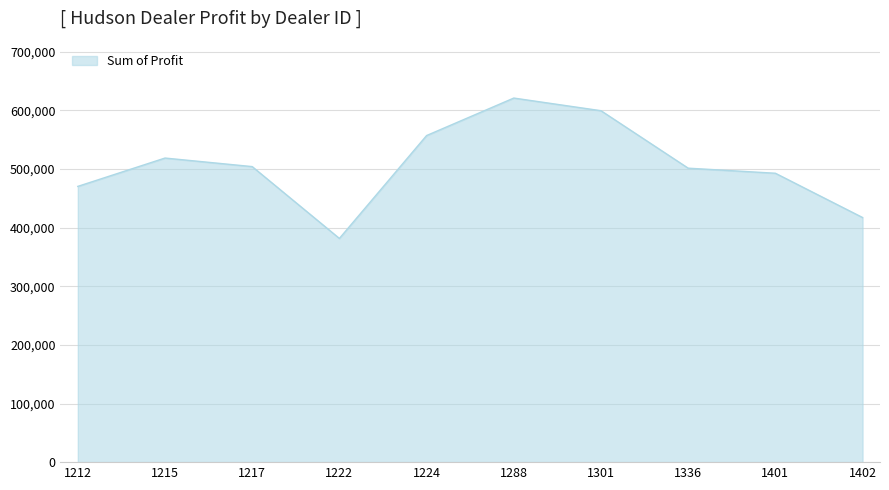

How many lines are shown in the chart?

1